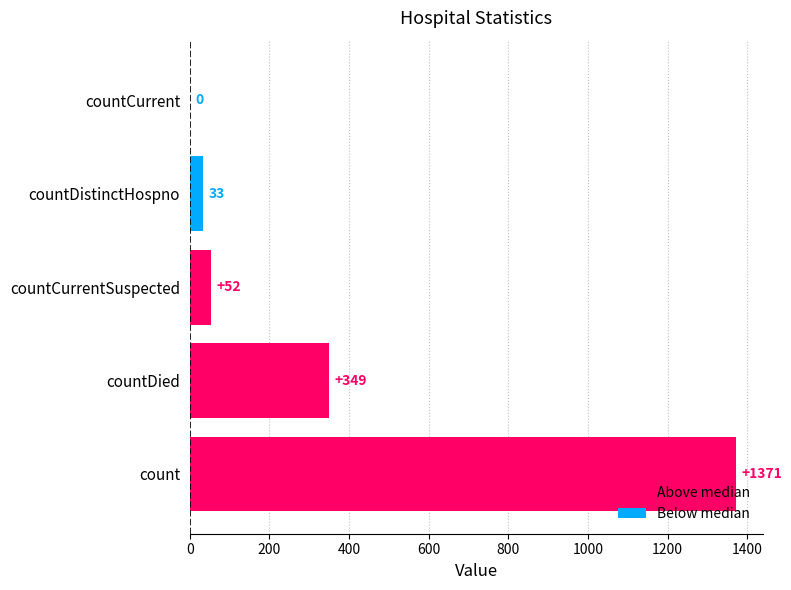

What is the change in value from count to countDied?

-1022